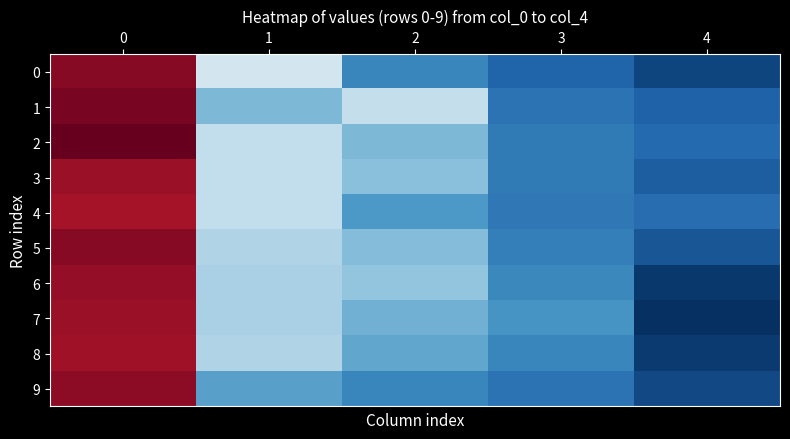

What is the difference between the highest and lowest values at 4?

23